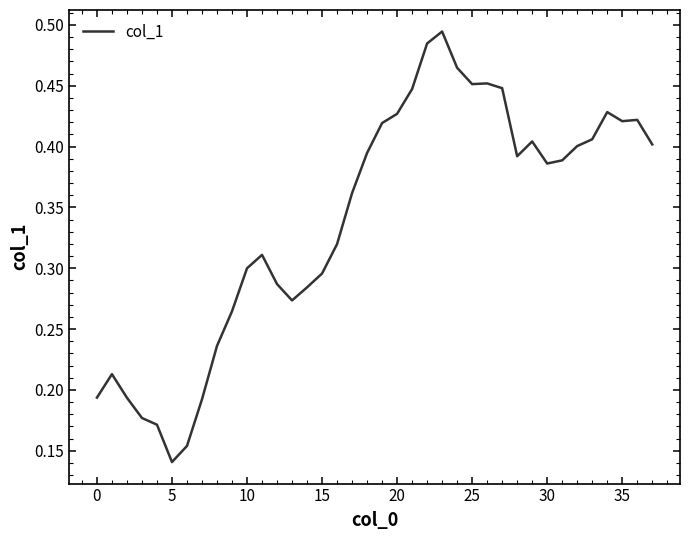

True or false: there are more than 2 points higher than both neighbors.

True